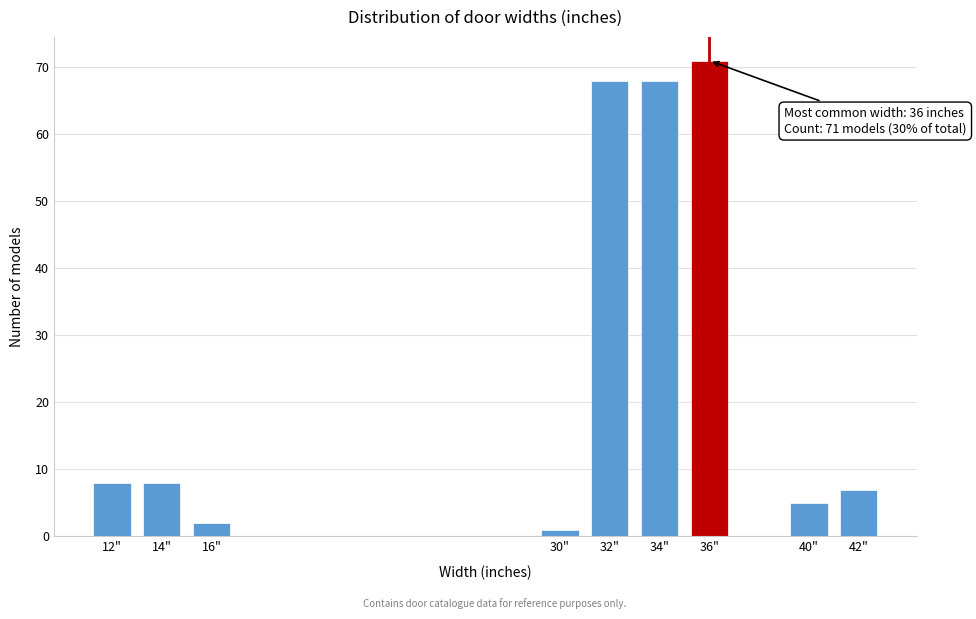

Reading left to right, extract all data points from this chart.

8	8	2	1	68	68	71	5	7